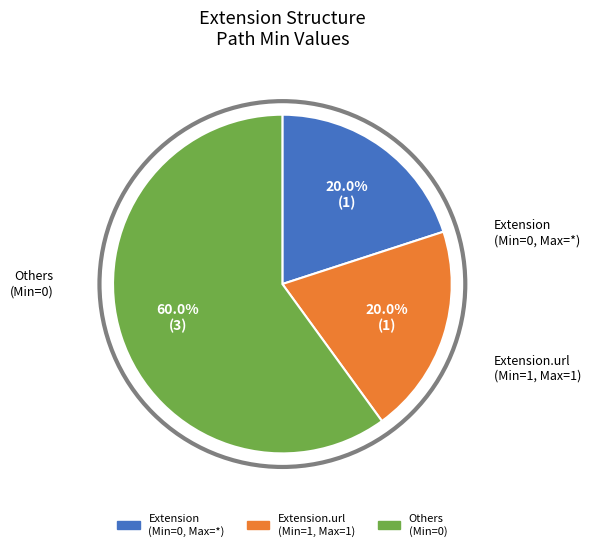

Is there any slice that represents more than half of the pie?

Yes